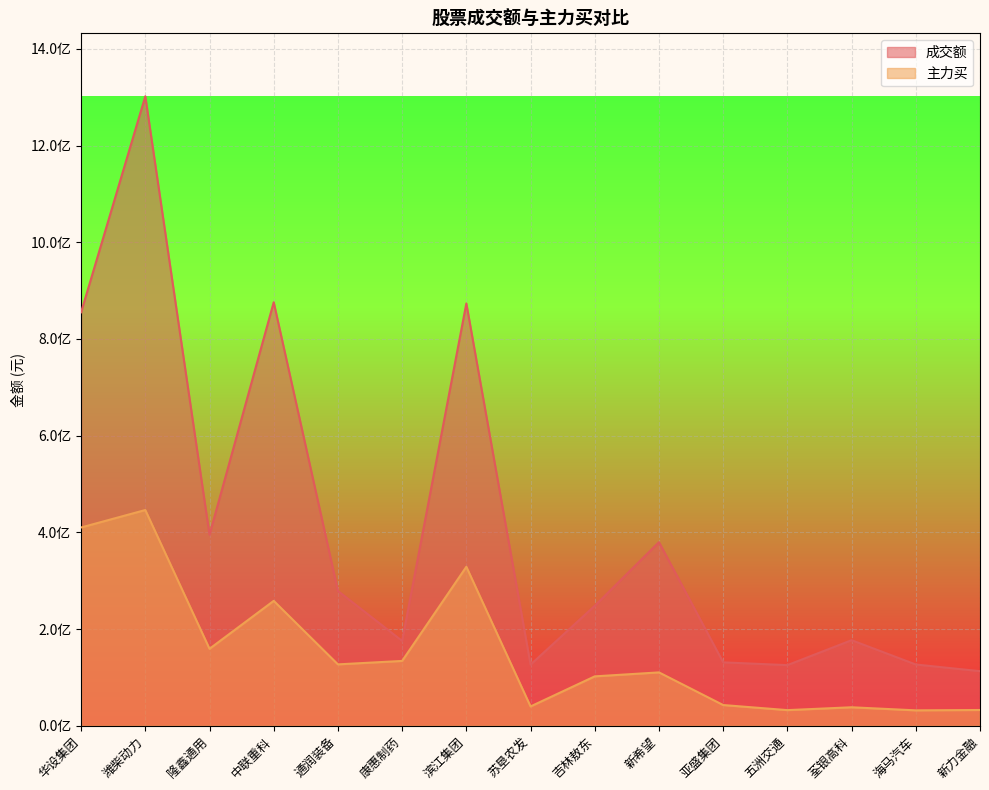

True or false: 主力买 and 成交额 cross at least once.

False